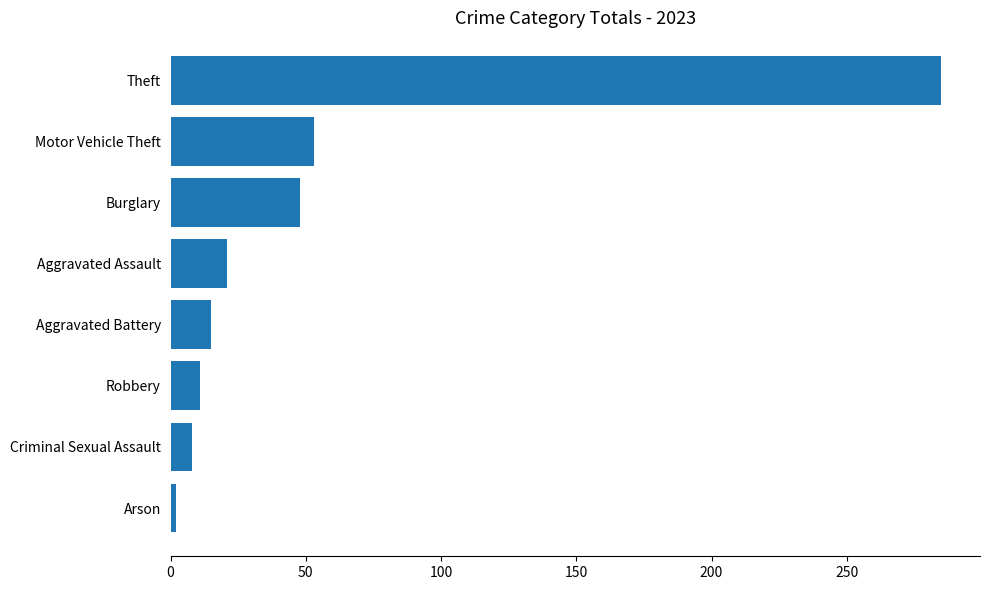

How many values are below 21?

4